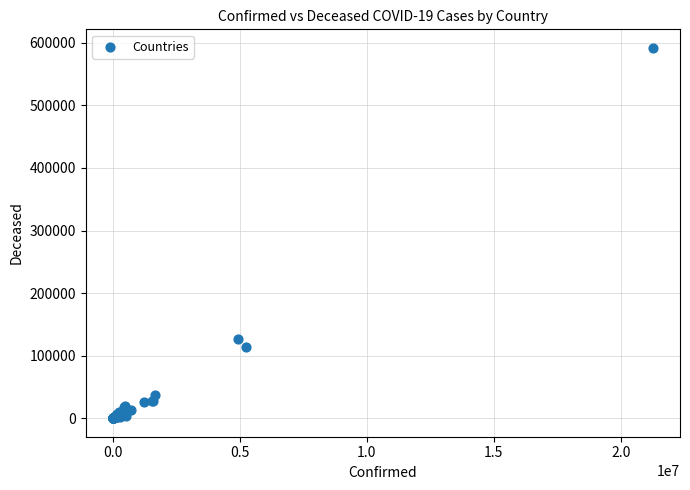

What Y value in the scatter plot is closest to 295977?

125962